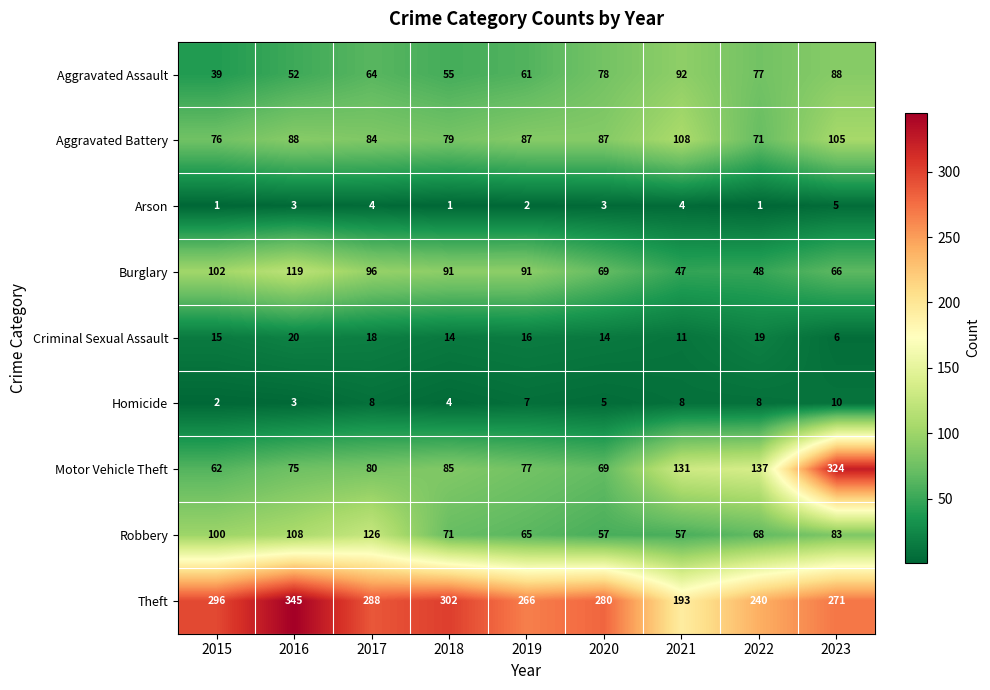

True or false: Homicide has a value of 10 at 2023.

True